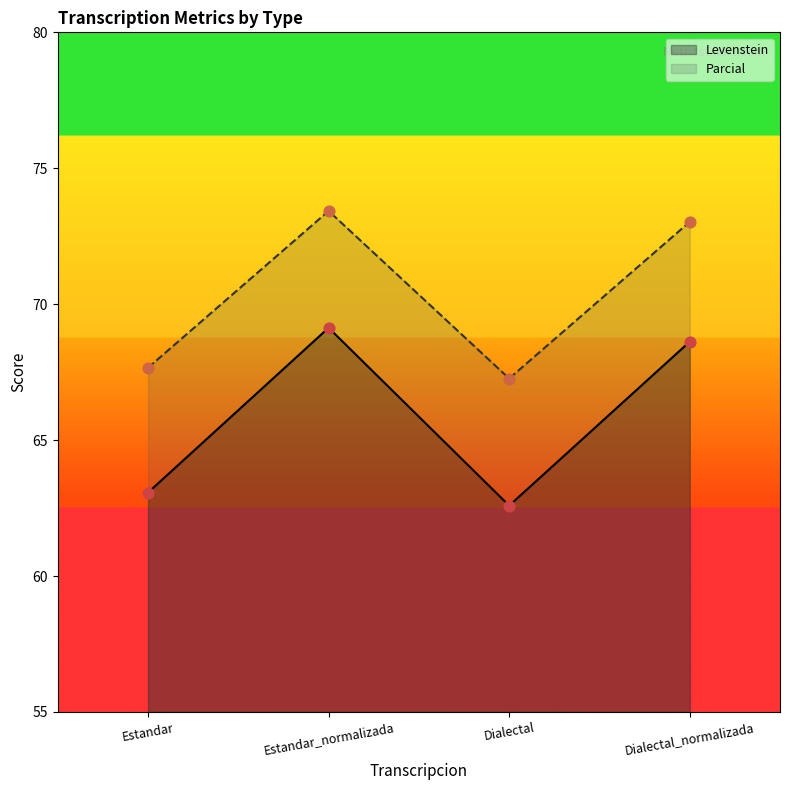

Which series has the largest total across all categories?

Parcial